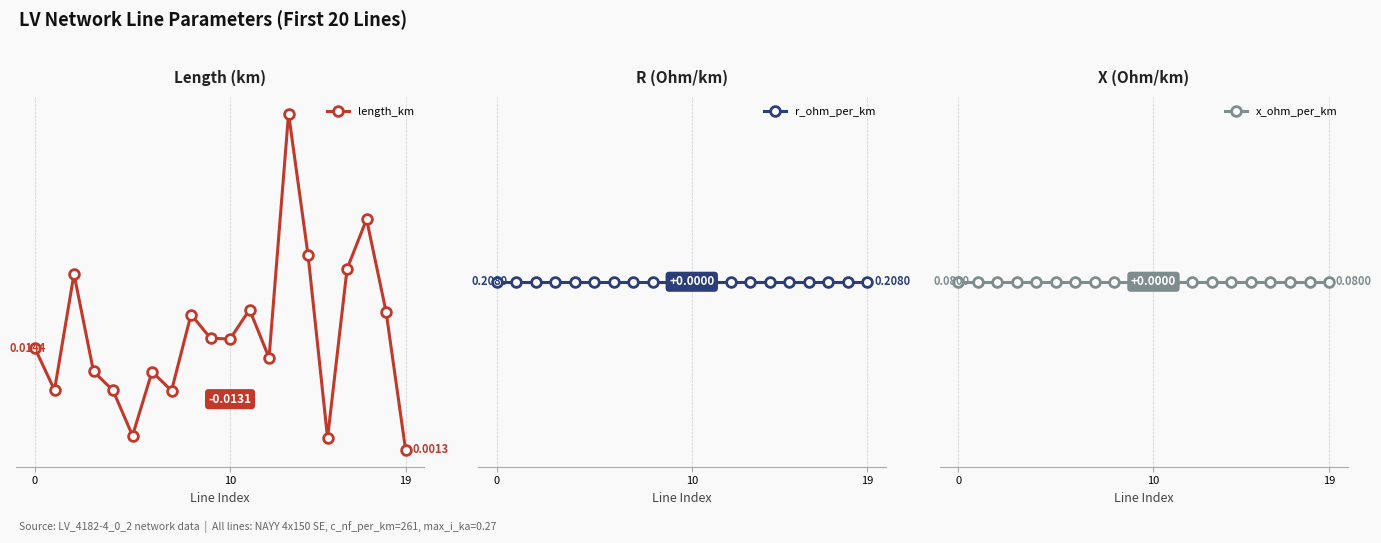

What is the sum of the x_ohm_per_km values at 18 and 11?

0.2